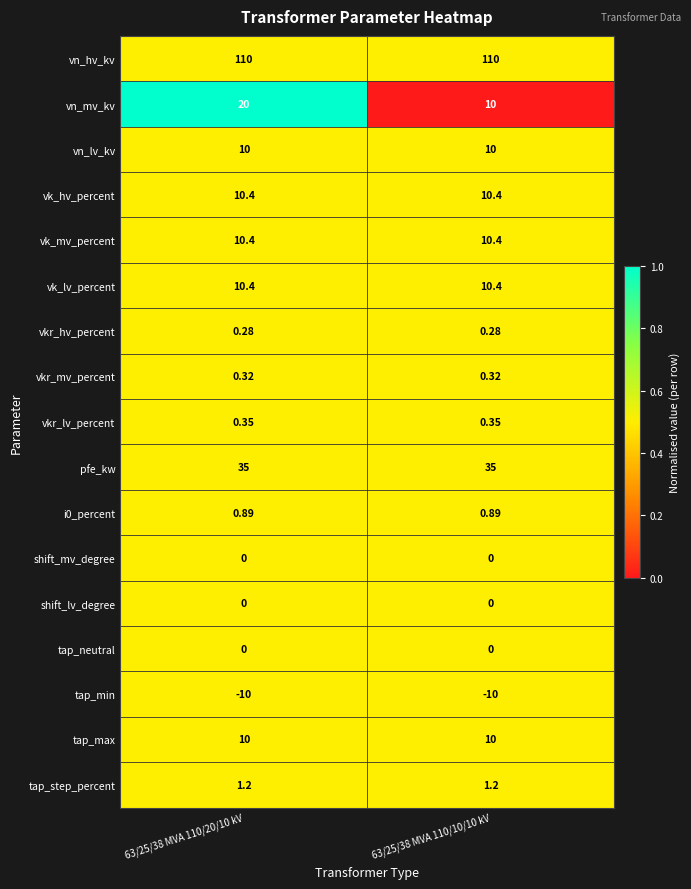

Which series has the largest range (max minus min)?

vn_mv_kv